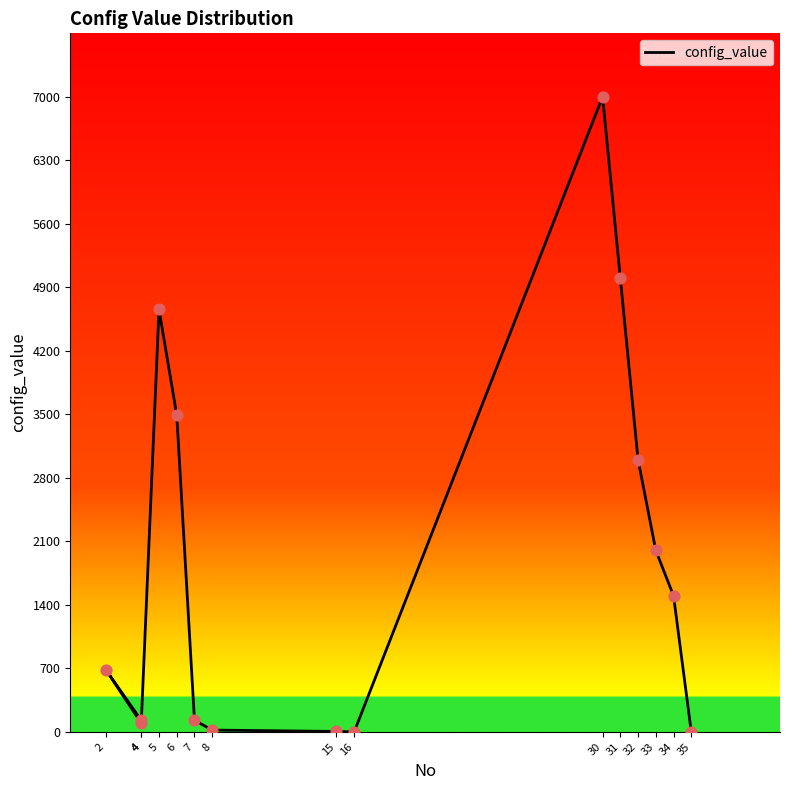

Between 4 and 34, which is larger?

34